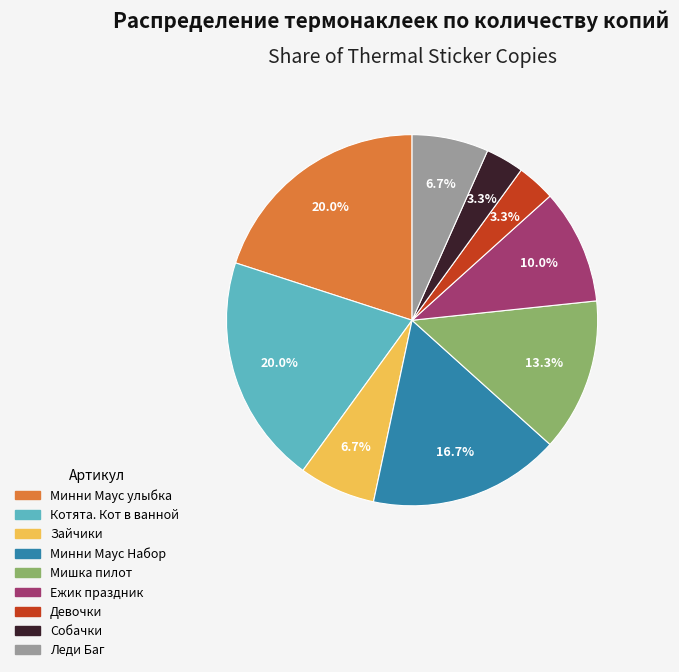

Does any single category account for the majority?

No